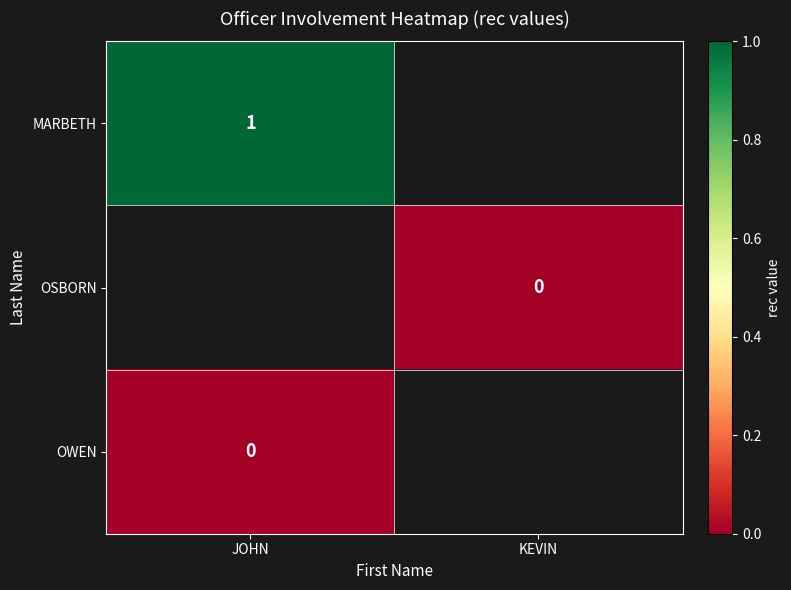

True or false: MARBETH has a value of 1 at JOHN.

True